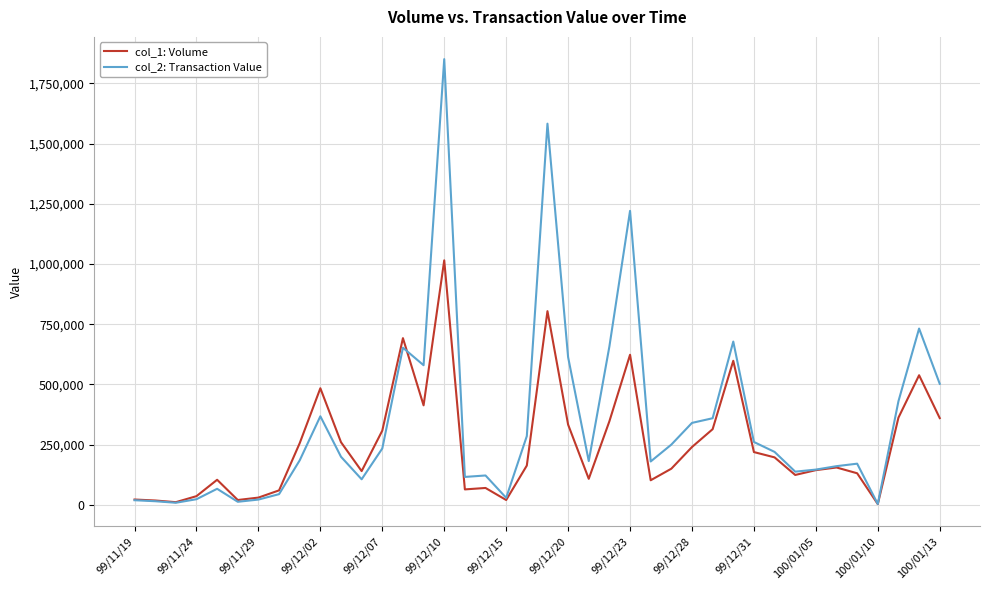

What is the greatest value displayed?

1850350